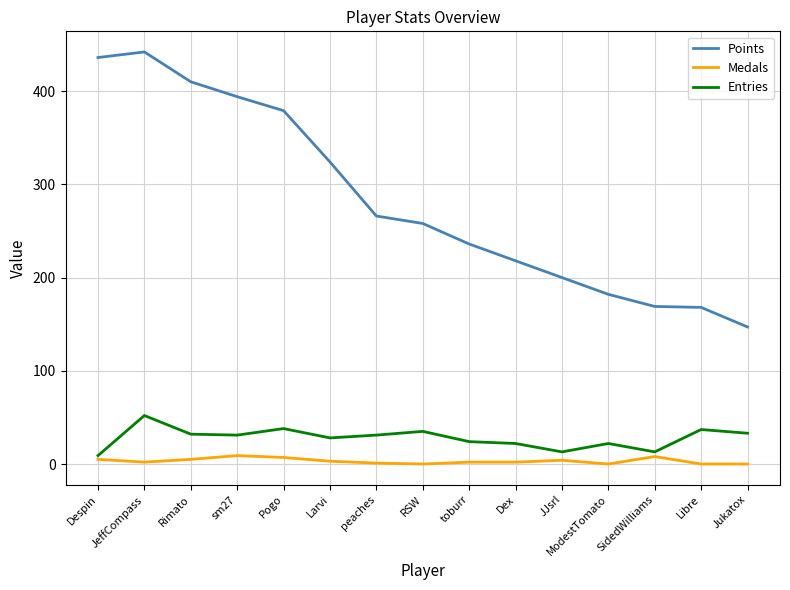

At which label does Points reach its peak?

JeffCompass